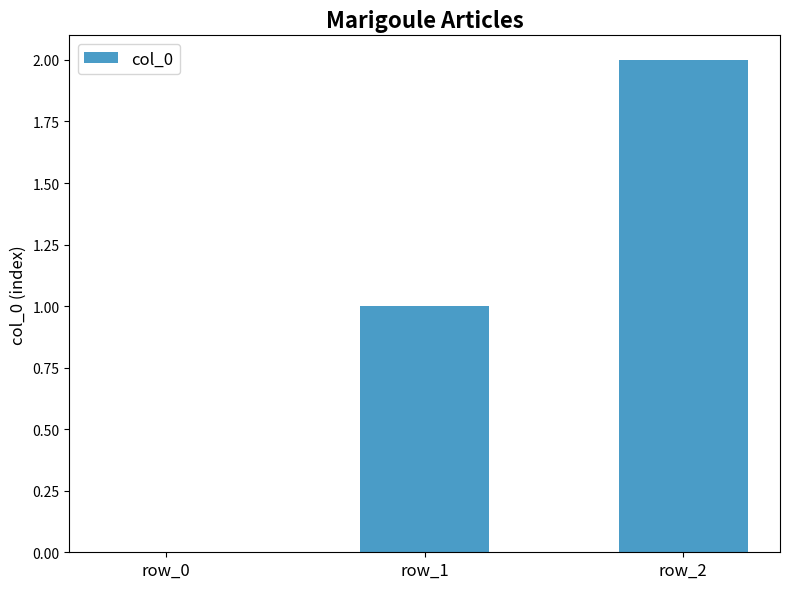

At which label is the value closest to 1?

row_1